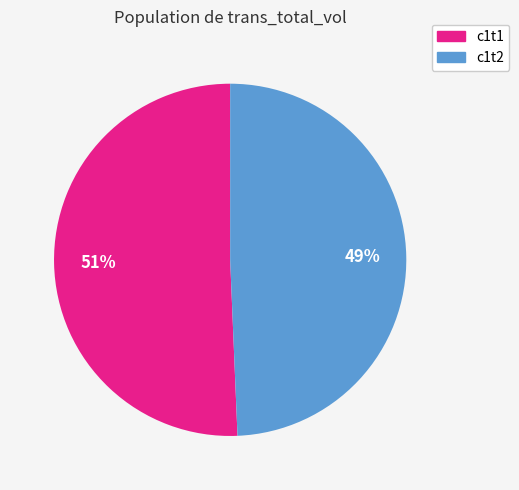

Does any single category account for the majority?

Yes